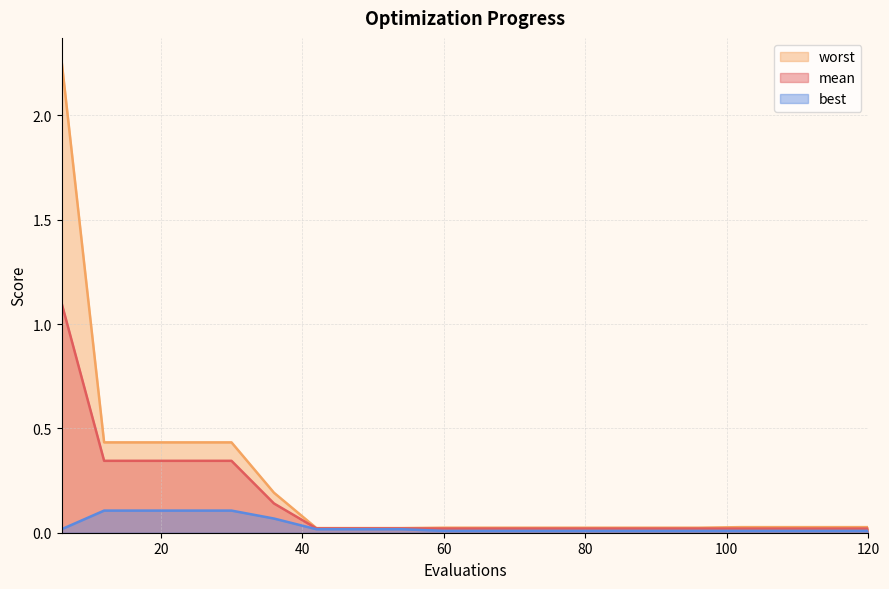

What are all the series names shown in the legend?

worst, mean, best